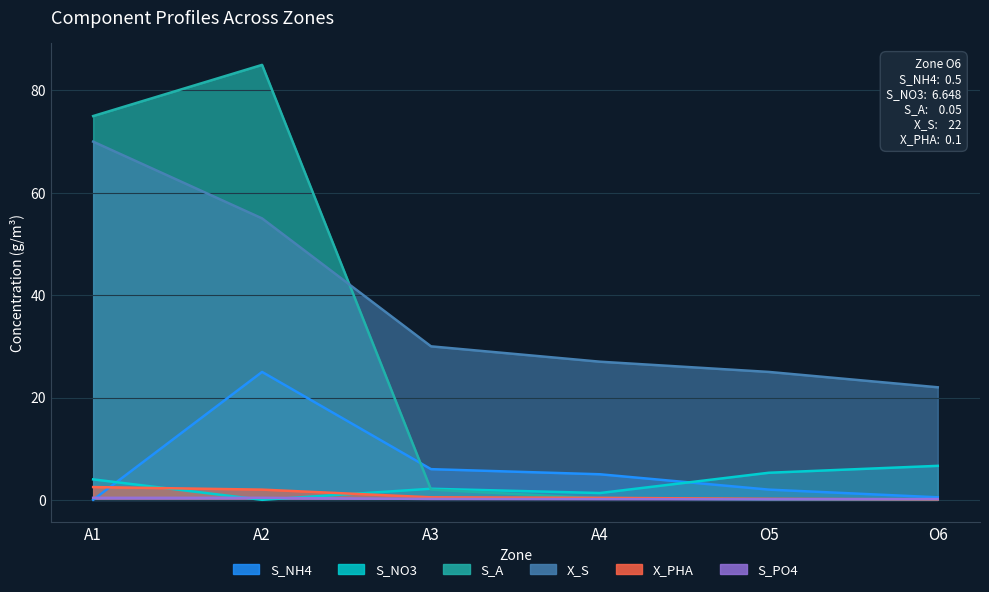

What is the average value of the S_A series?

27.1